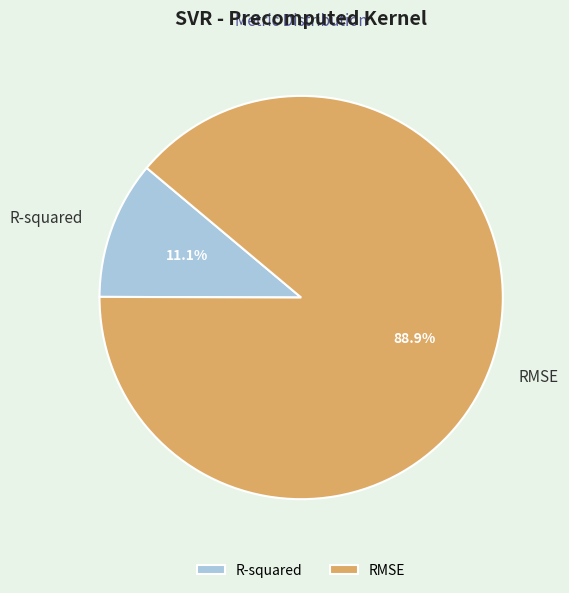

To the nearest percent, what is the difference between the largest and smallest slice percentages?

78%